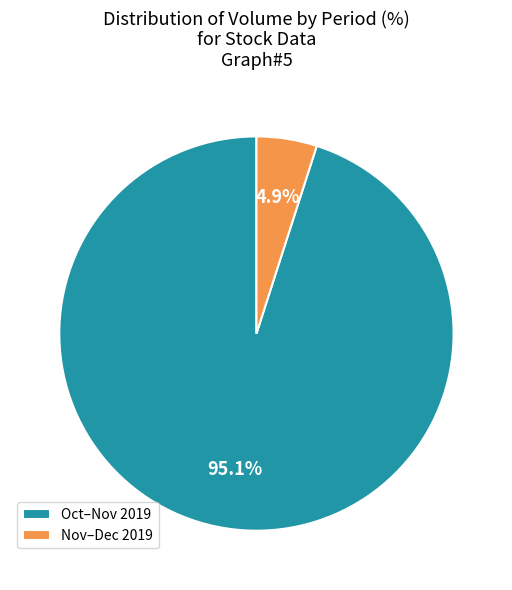

What is the smallest slice in the pie chart?

Nov–Dec 2019